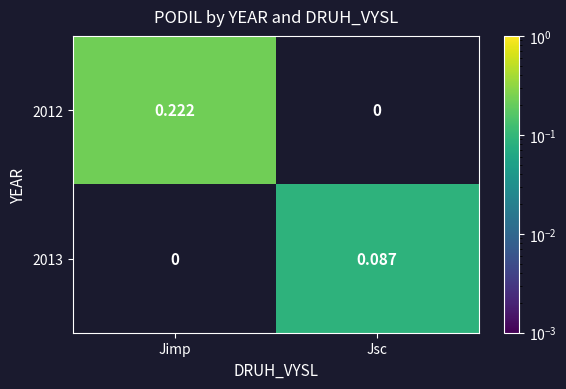

Which series has the widest spread of values?

2012